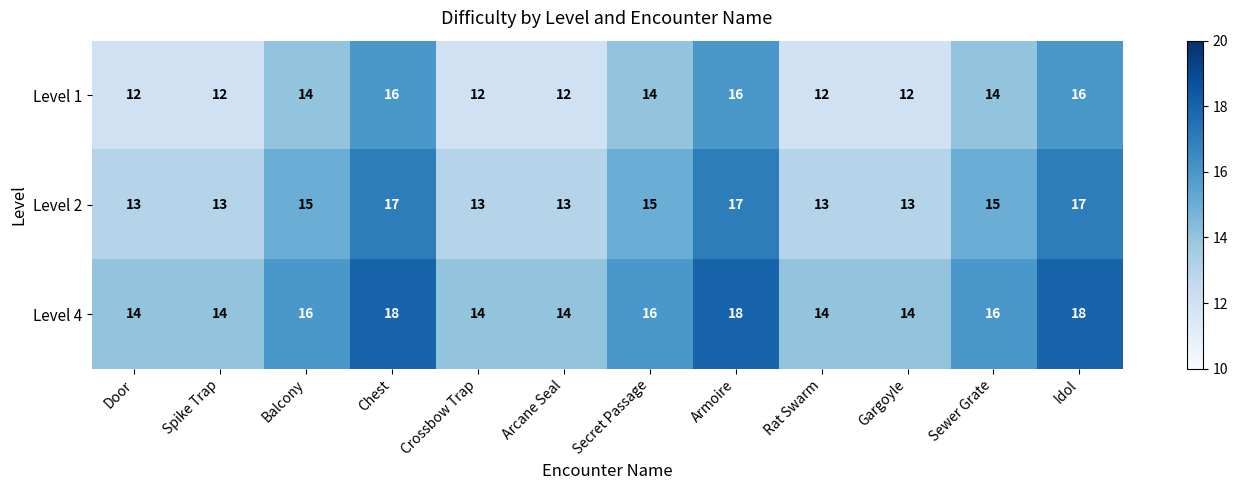

How many categories are shown in the chart?

12